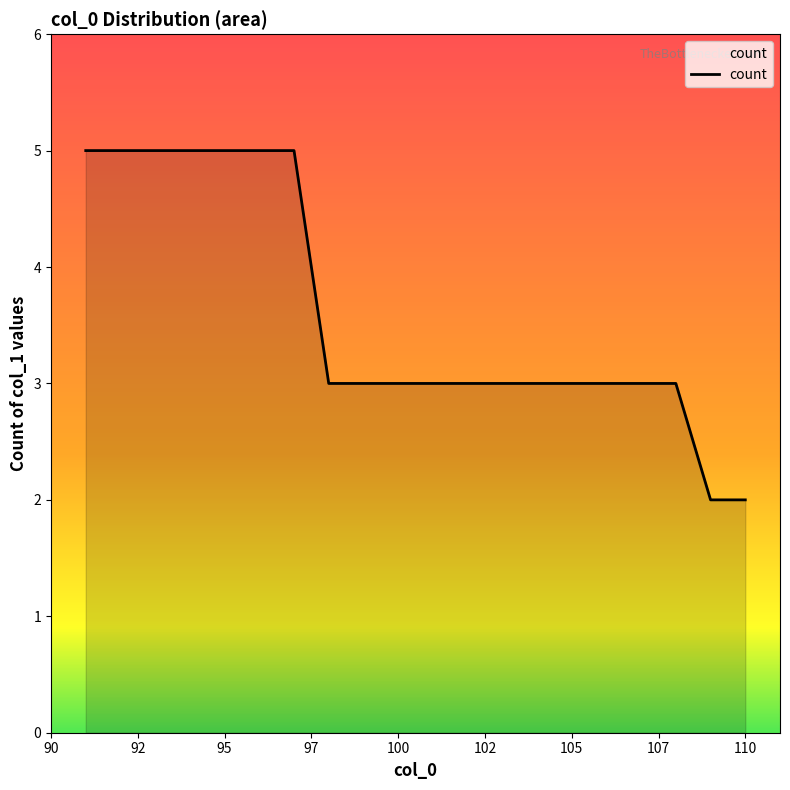

Does the chart have visible grid lines?

No